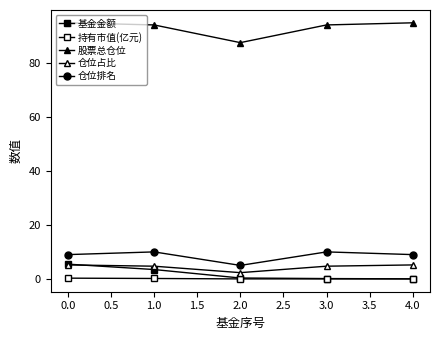

Does the chart have visible grid lines?

No